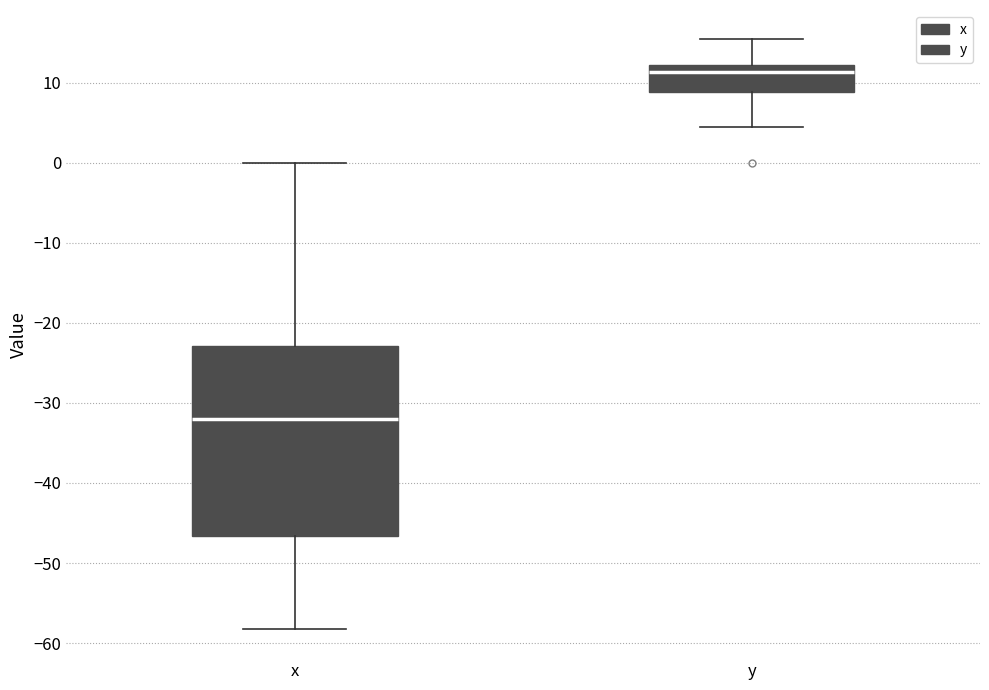

Comparing the boxes themselves (not the whiskers), which one is the tallest?

x